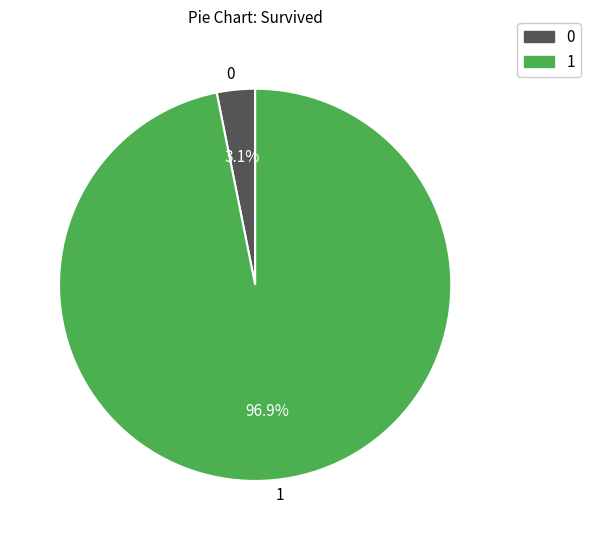

Does 0 account for over 50% of the chart?

No